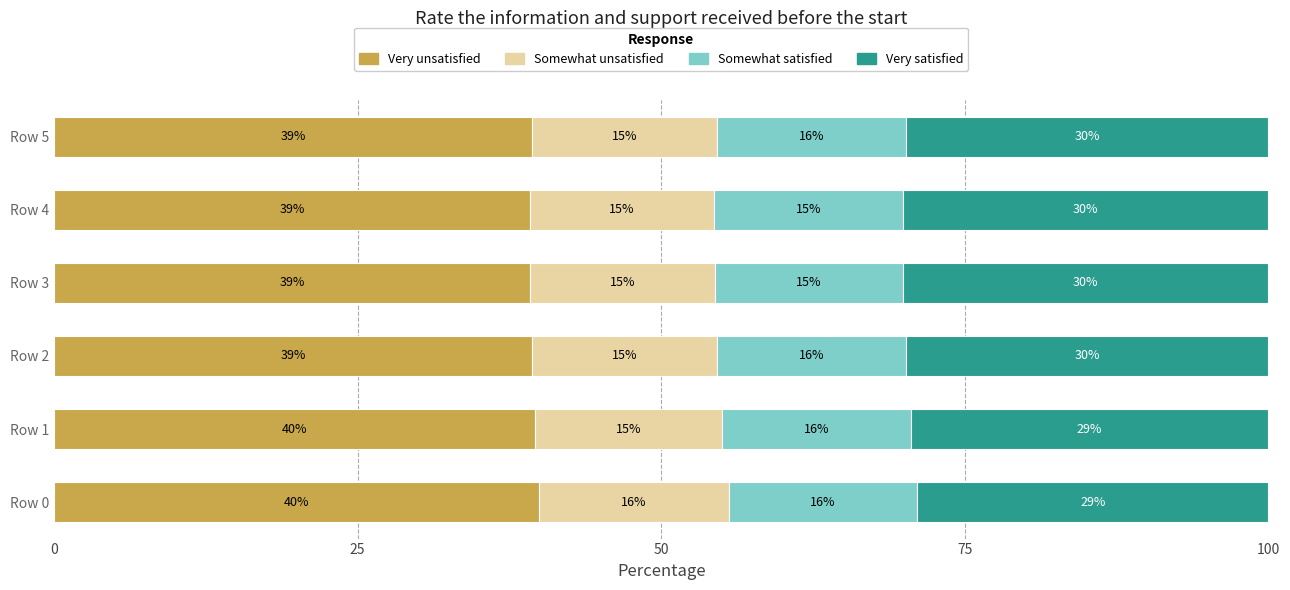

What is the total value across all series at Row 1?

100.0